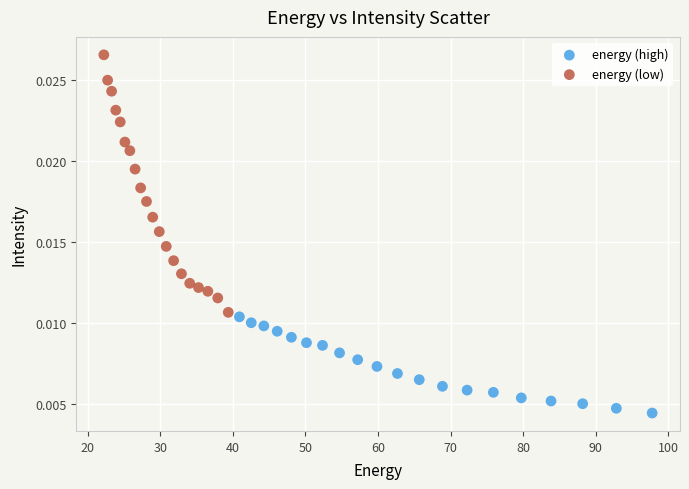

Which series reaches the maximum Y coordinate?

energy (low)